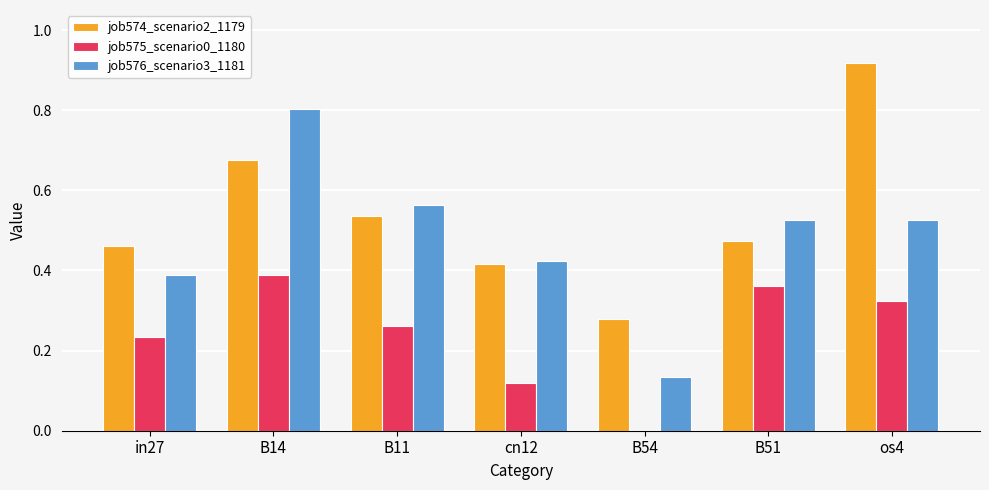

Which series has the largest total across all categories?

job574_scenario2_1179